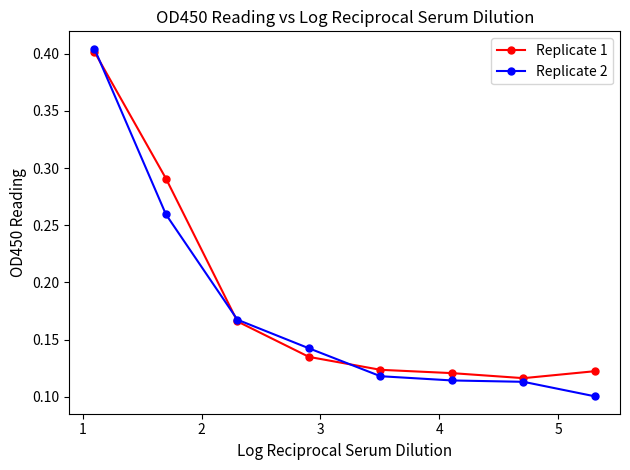

List the series in order of their peak value, lowest first.

Replicate 1, Replicate 2